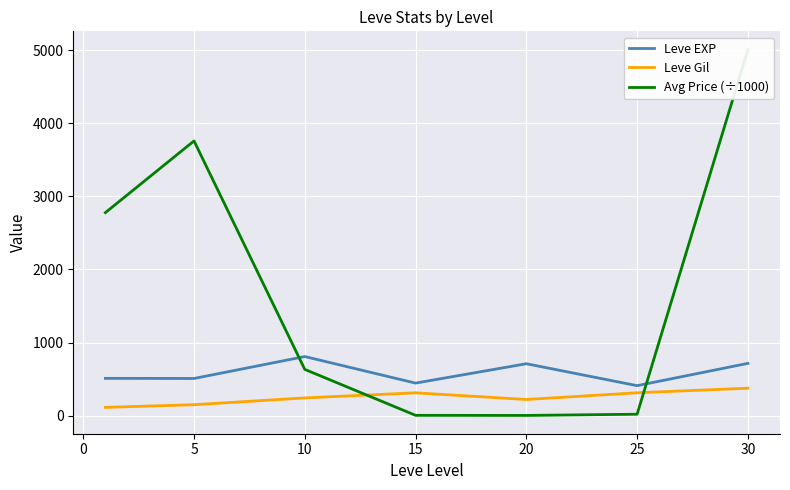

What is the value of the Avg Price (÷1000) point at the 6th from the left?

19.2